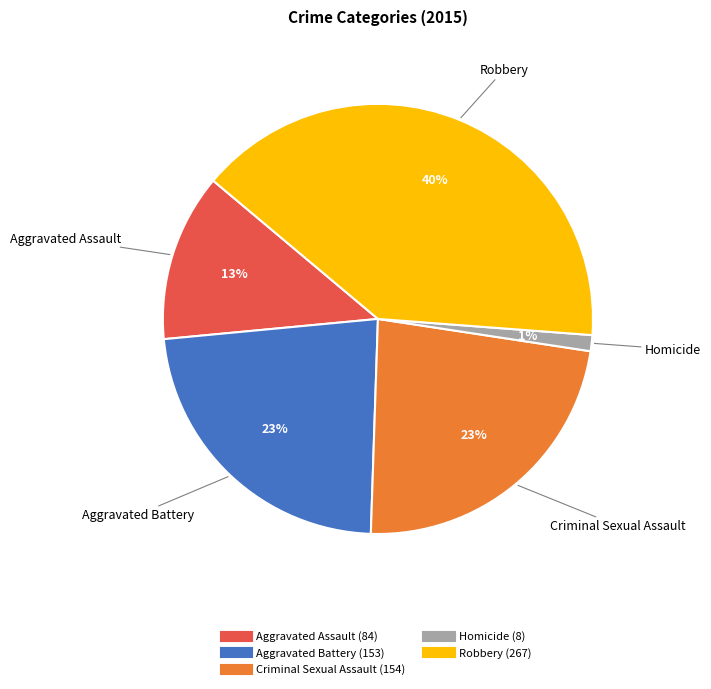

Combined, do Aggravated Assault and Robbery account for over 50%?

Yes